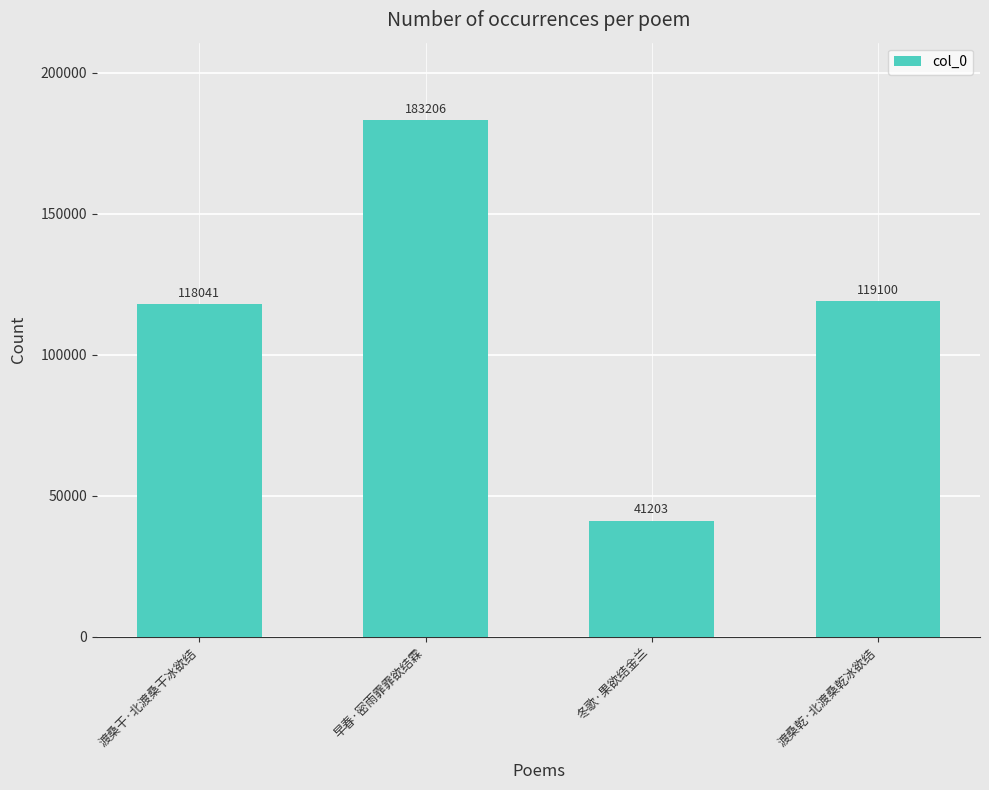

What is the label of the 1st bar from the left?

渡桑干·北渡桑干冰欲结